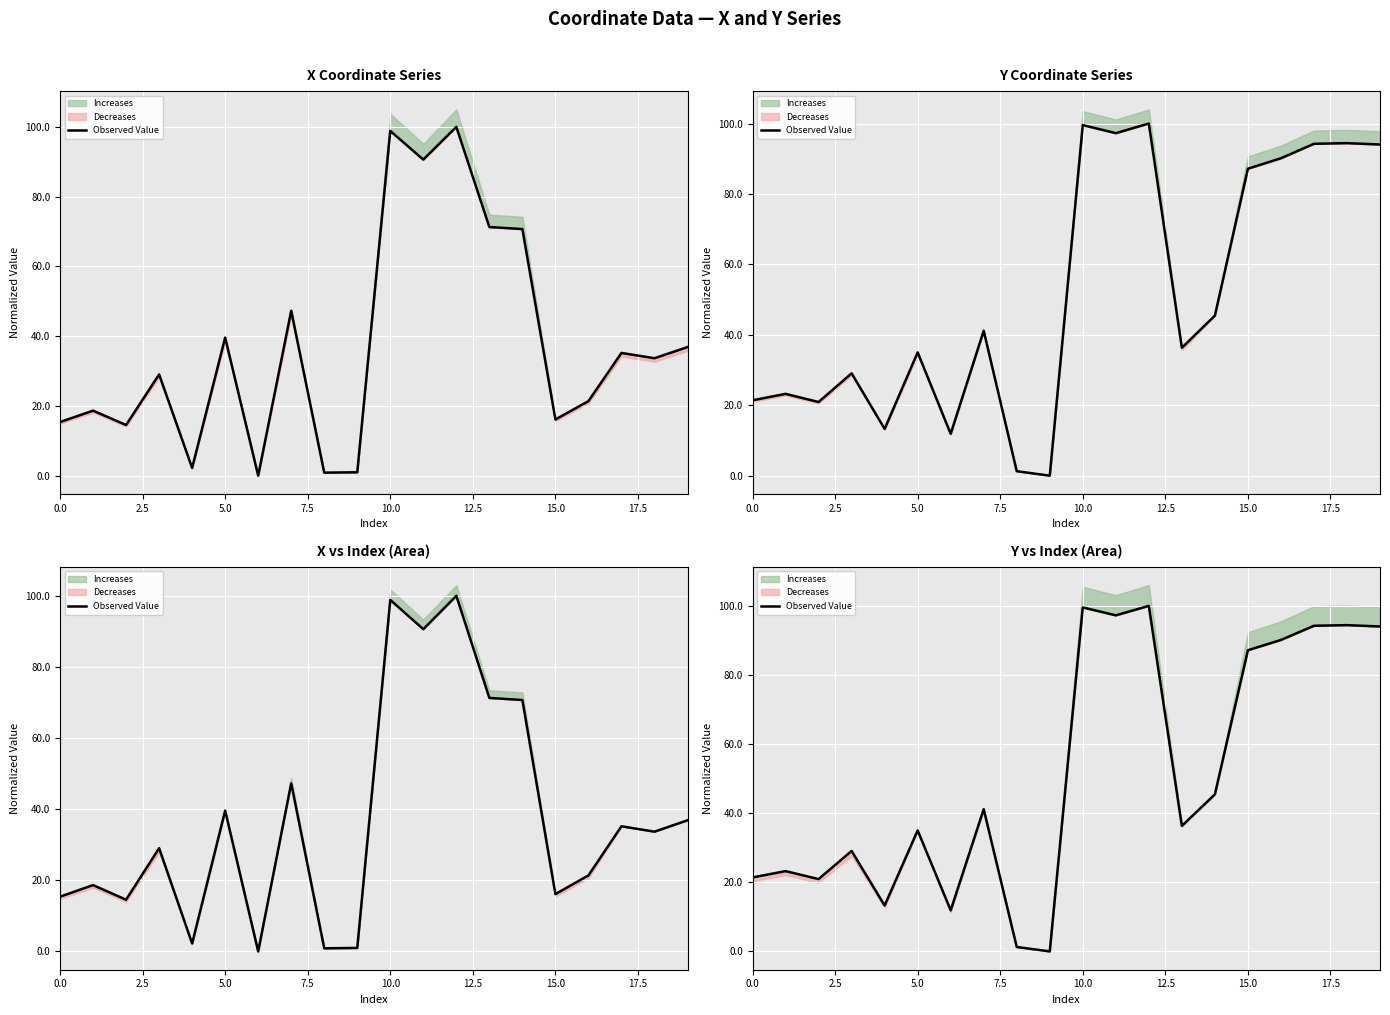

Is it true that the value at 18 is 94.4?

True